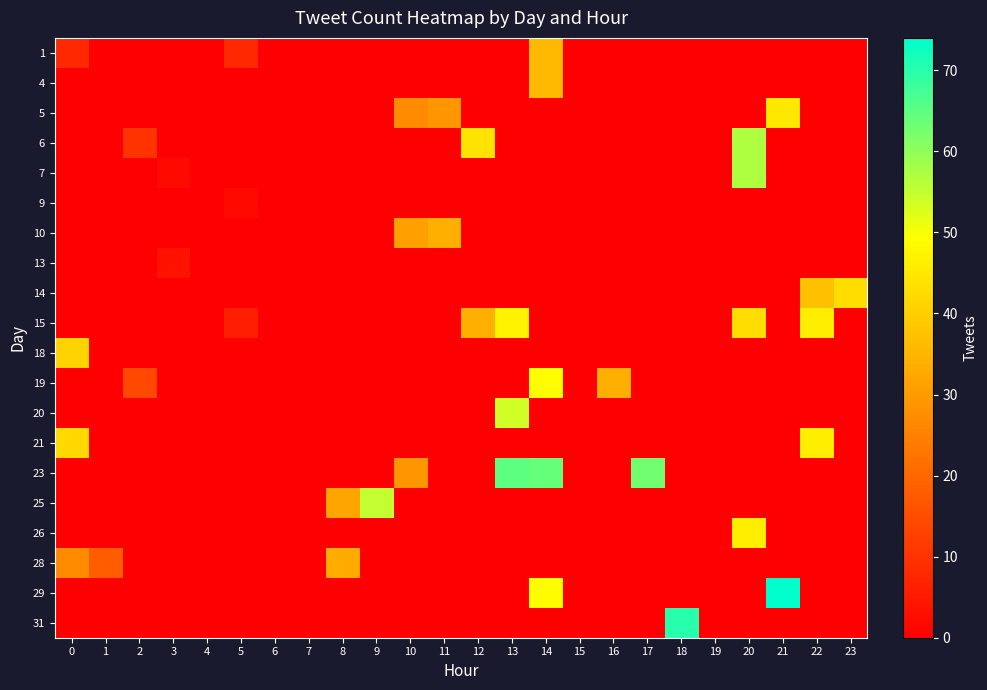

At which category is the sum across all series the highest?

14